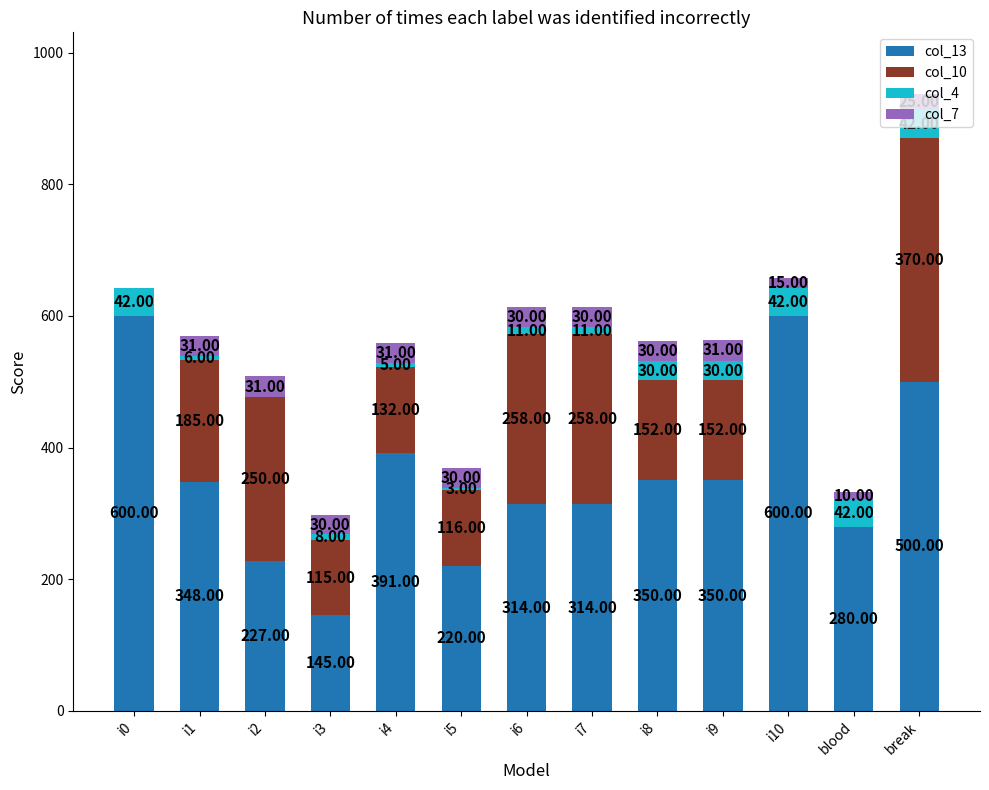

What is the total value across all series at i8?

562